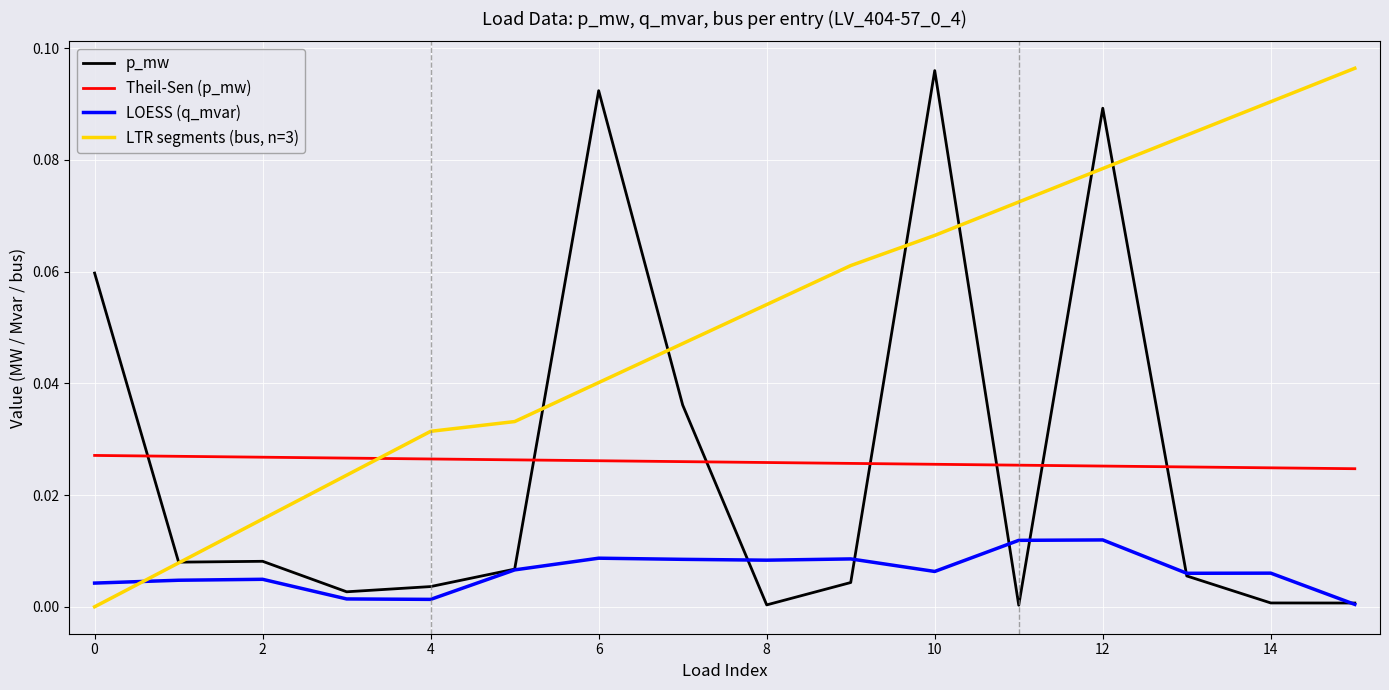

After their last crossing, which series has the higher values: Theil-Sen (p_mw) or LTR segments (bus, n=3)?

LTR segments (bus, n=3)